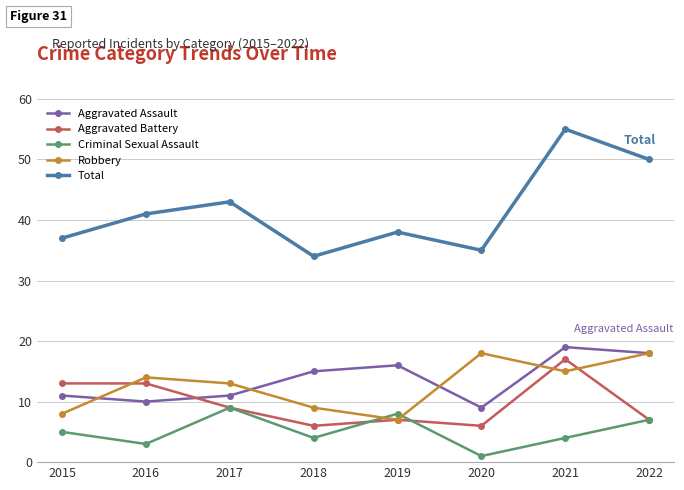

What is the sum of the Total values at 2018 and 2021?

89